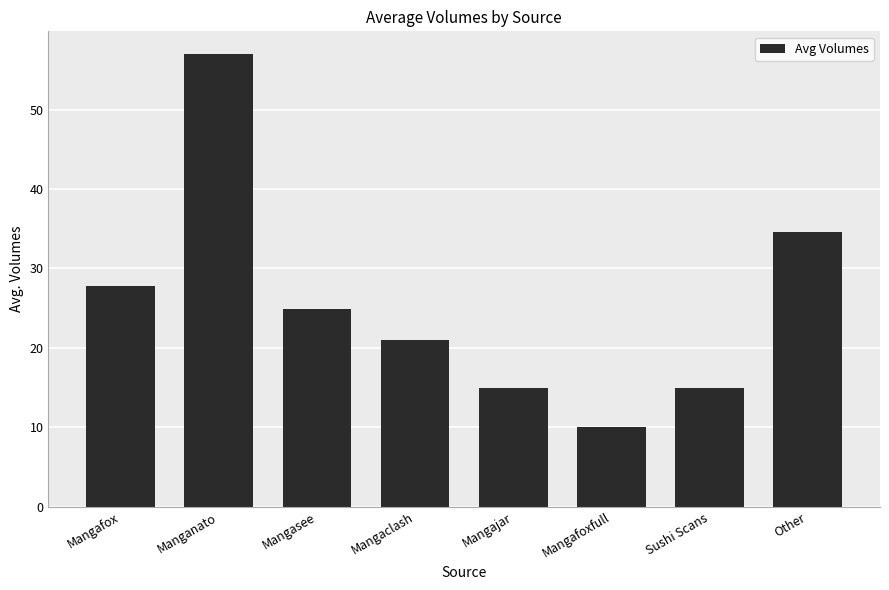

At which category does the chart reach its peak across all series?

Manganato